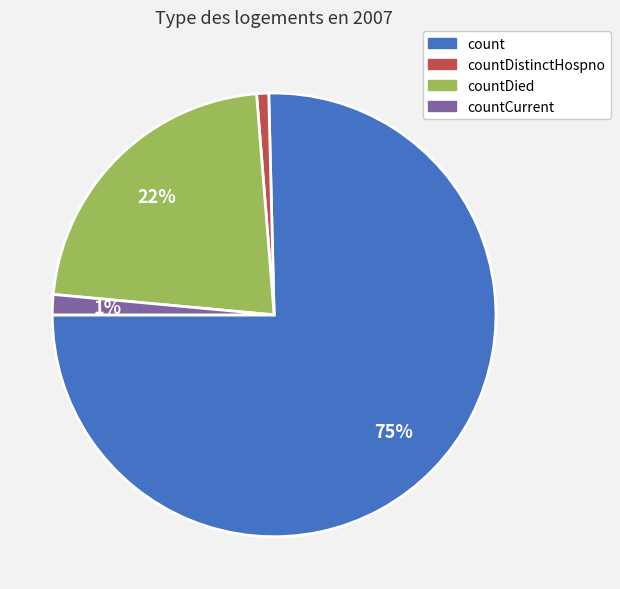

What is the majority slice?

count